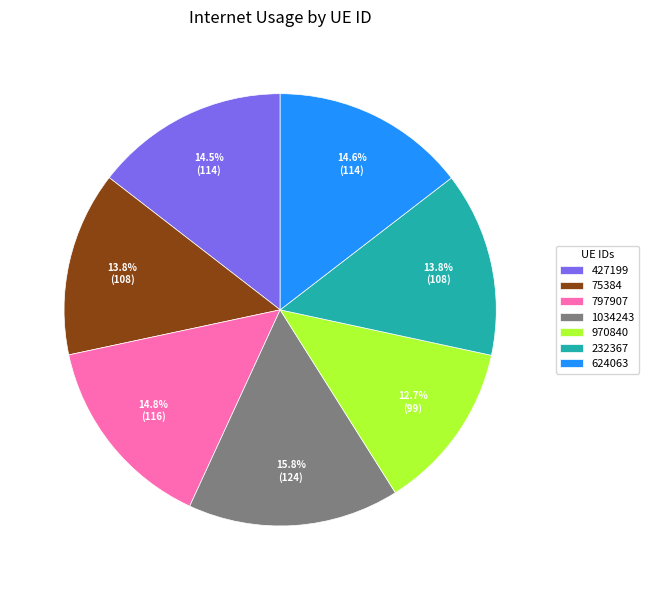

What percentage is the 970840 slice, to the nearest percent?

13%